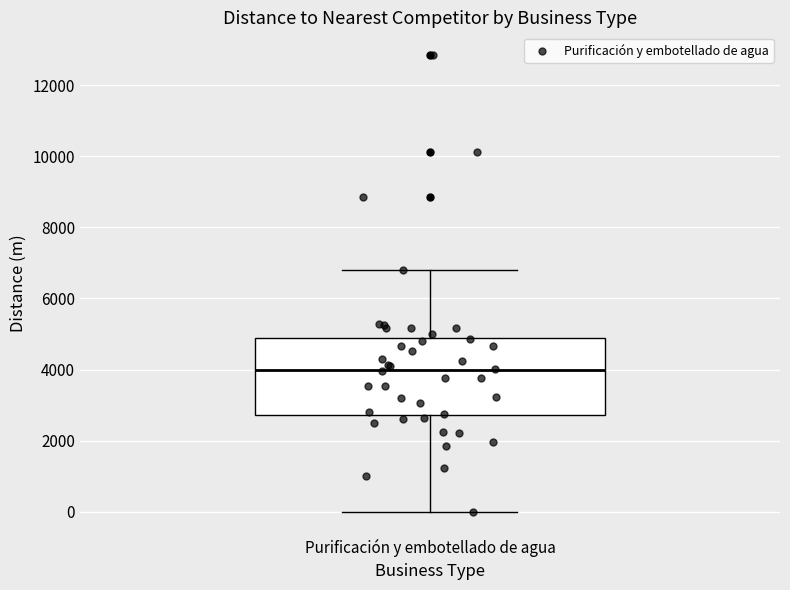

Transcribe this box plot: give where the median line is, the range the box spans, and where the two whiskers end, as read against the y-axis. The values are not printed on the chart, so give them approximately, as read against the axis.

median 4000, box 2800 to 4800, whiskers 0 to 6800